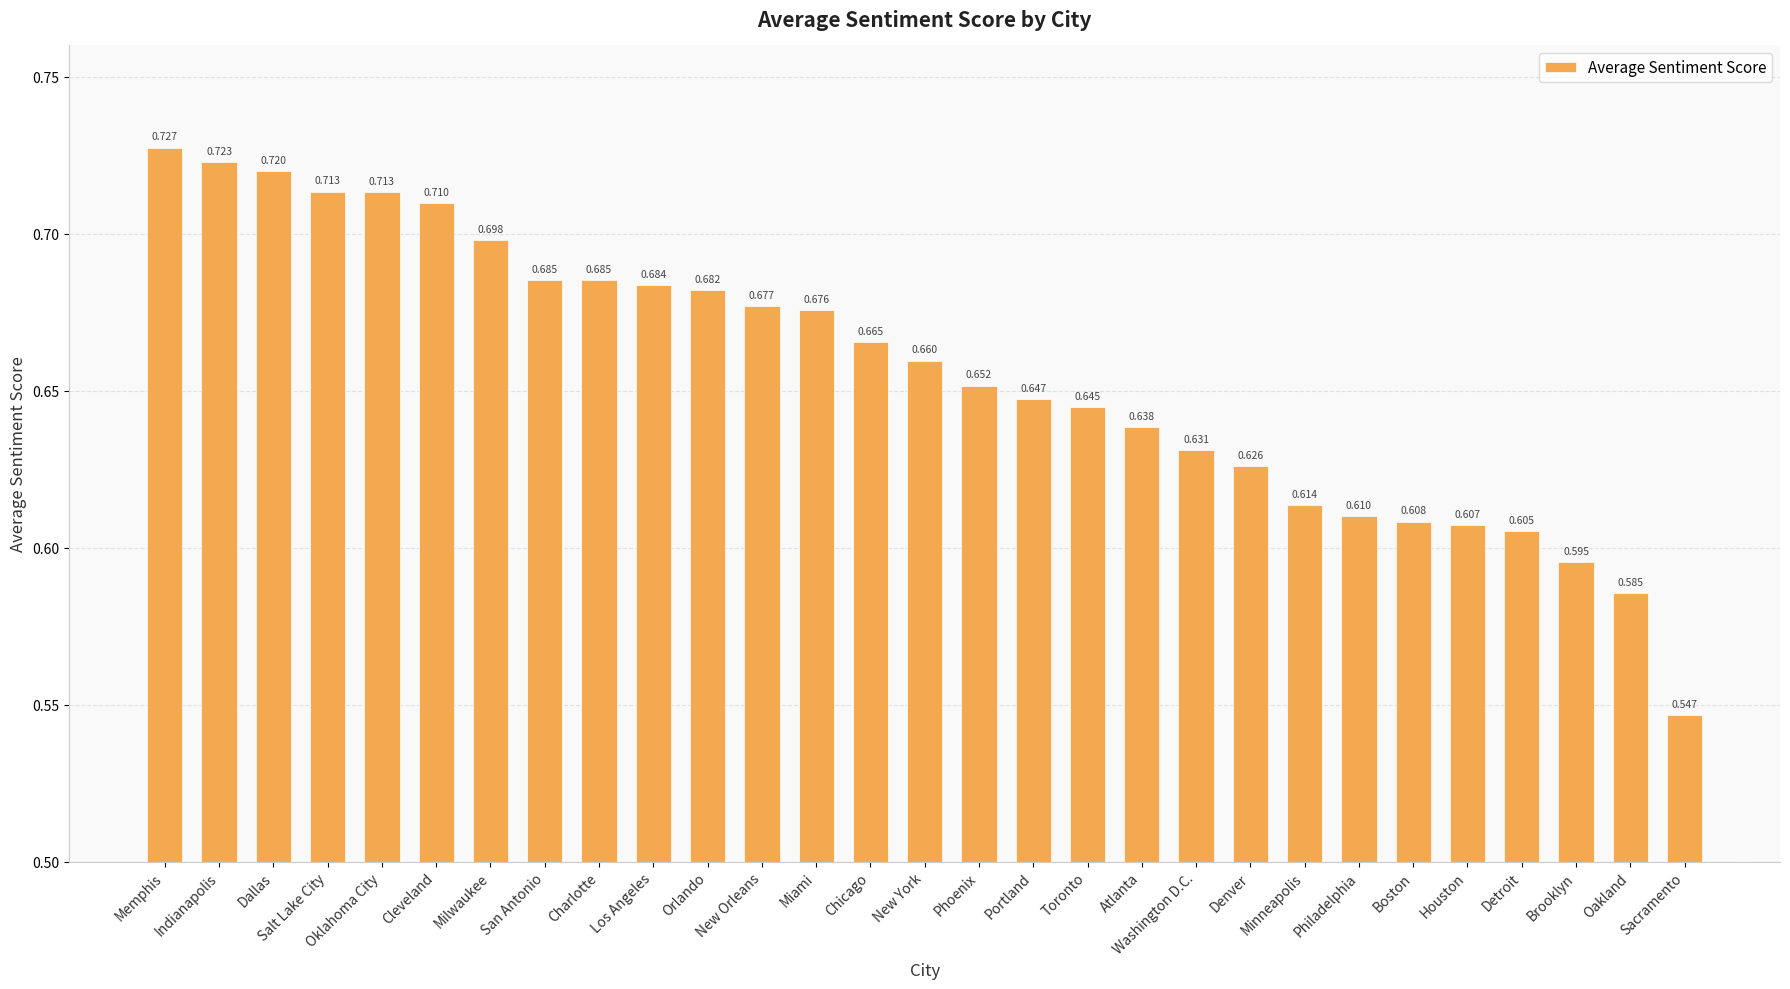

Which label corresponds to the largest value in the chart?

Memphis